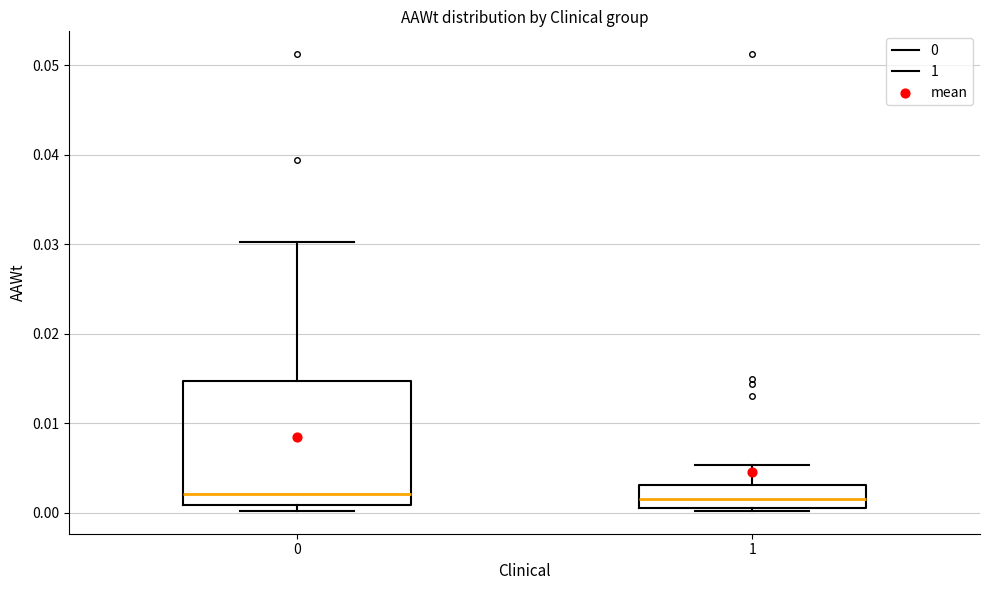

Where is the upper edge of the box at x = 1 on the y-axis? The values are not printed on the chart, so give them approximately, as read against the axis.

0.003